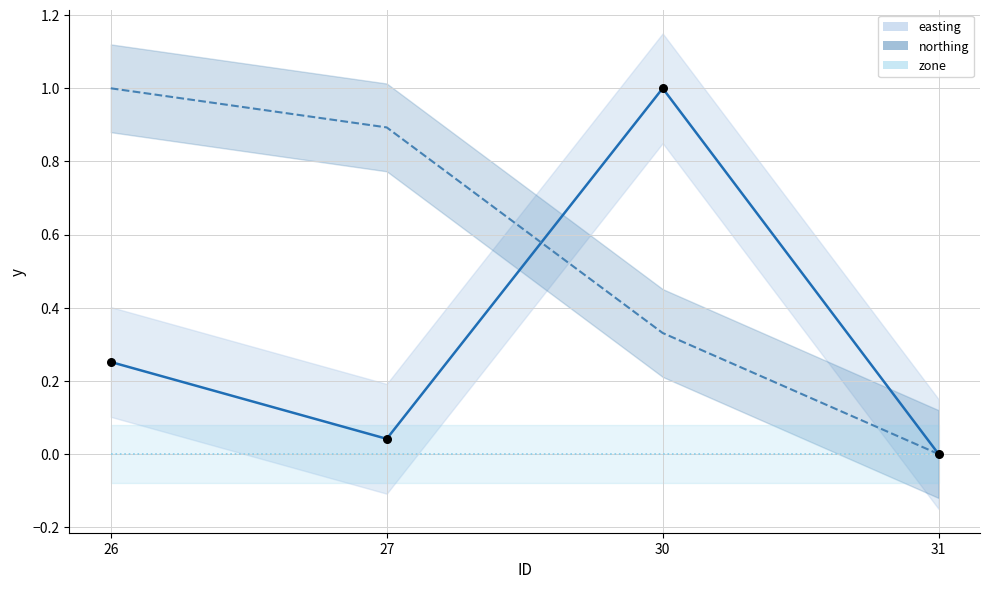

Which series contains the highest Y value?

easting